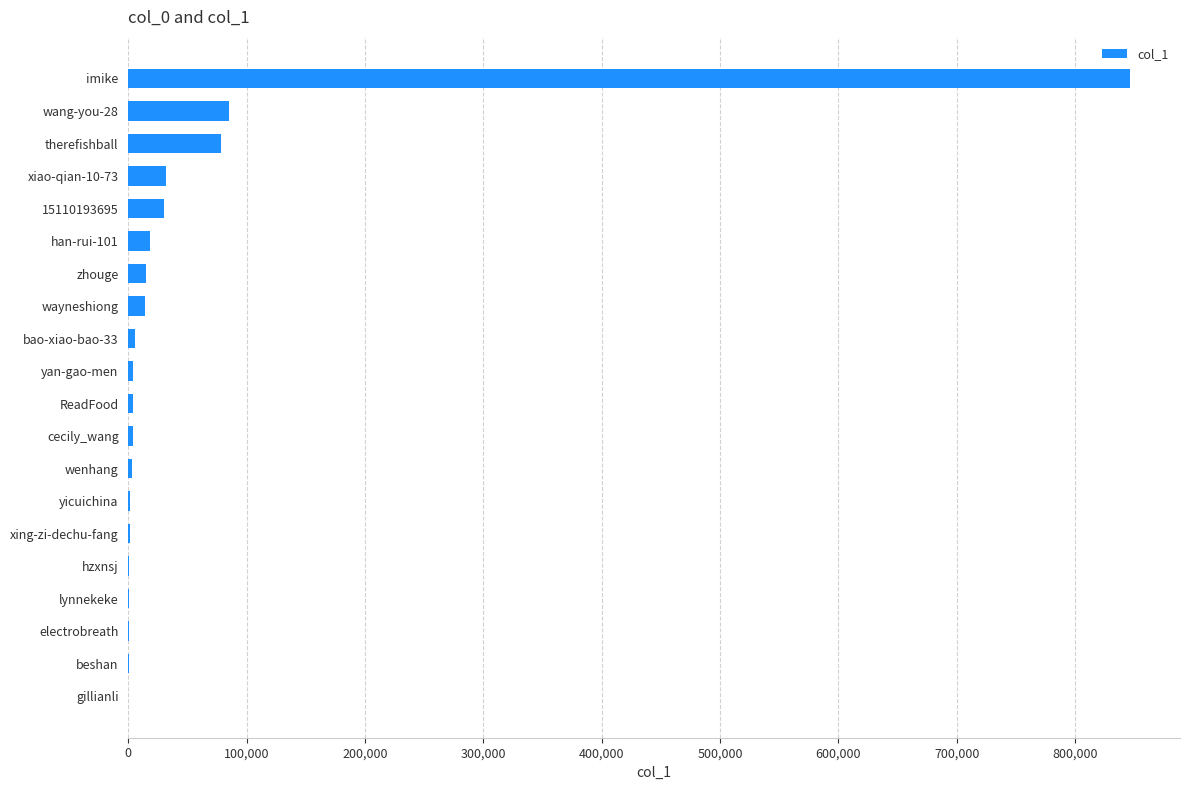

The chart shows a value of 846430 at imike. True or false?

True